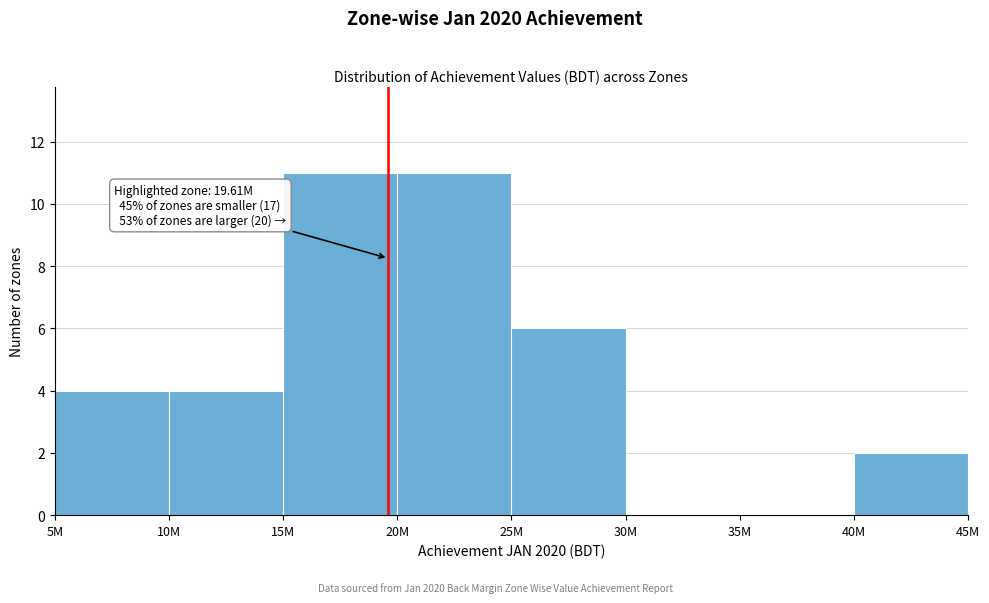

Reading left to right, transcribe all the data shown in this chart.

5M=4	10M=4	15M=11	20M=11	25M=6	30M=0	35M=0	40M=2